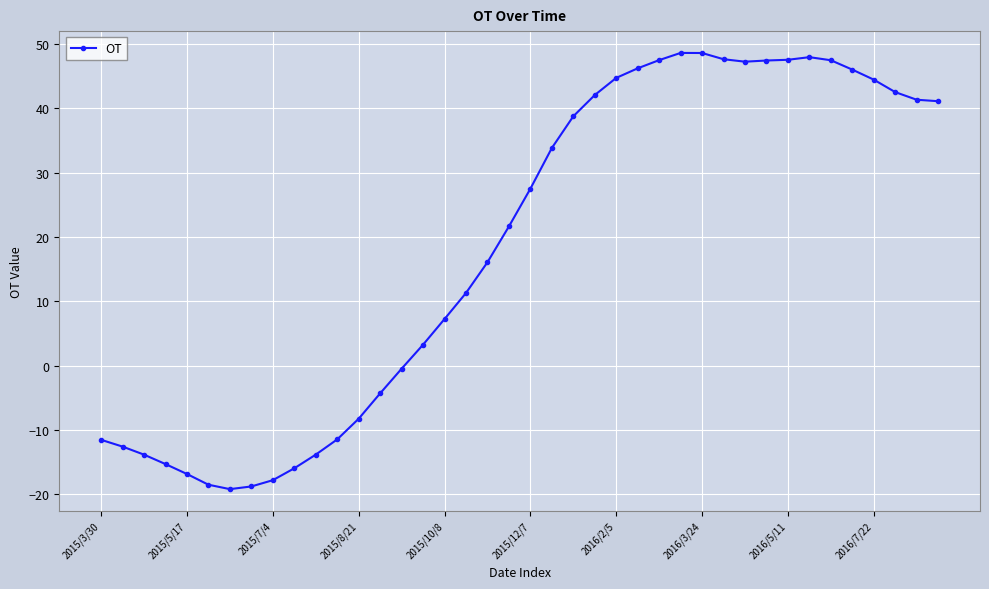

What is the average value?

18.5